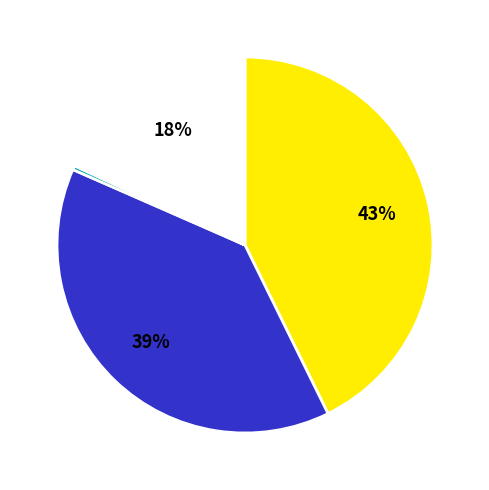

To the nearest percent, what is the difference between the largest and smallest slice percentages?

43%